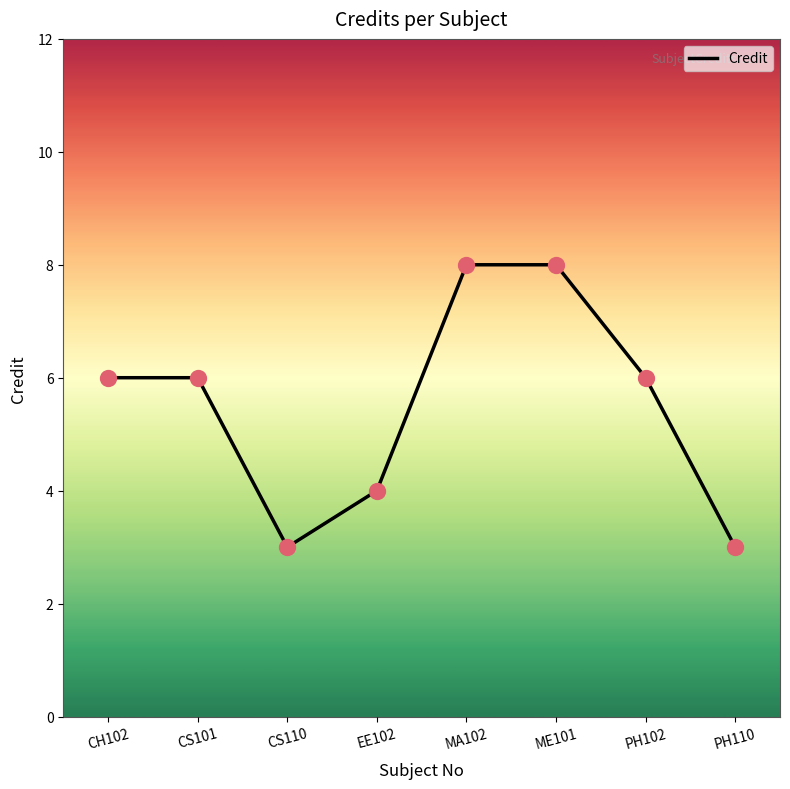

What is the change in value from ME101 to PH110?

-5